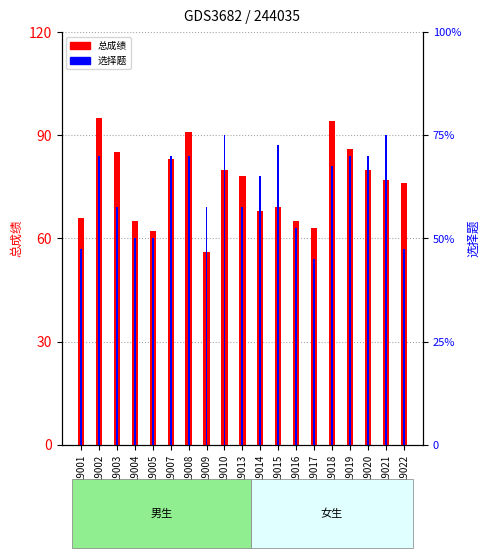

What is the total value across all series at 19022?

95